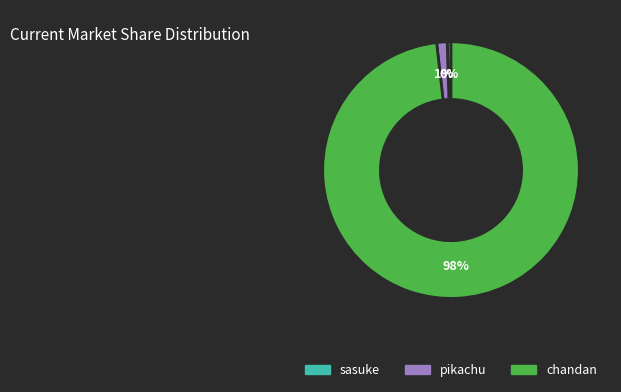

Is it true that sasuke is 0% of the pie?

True